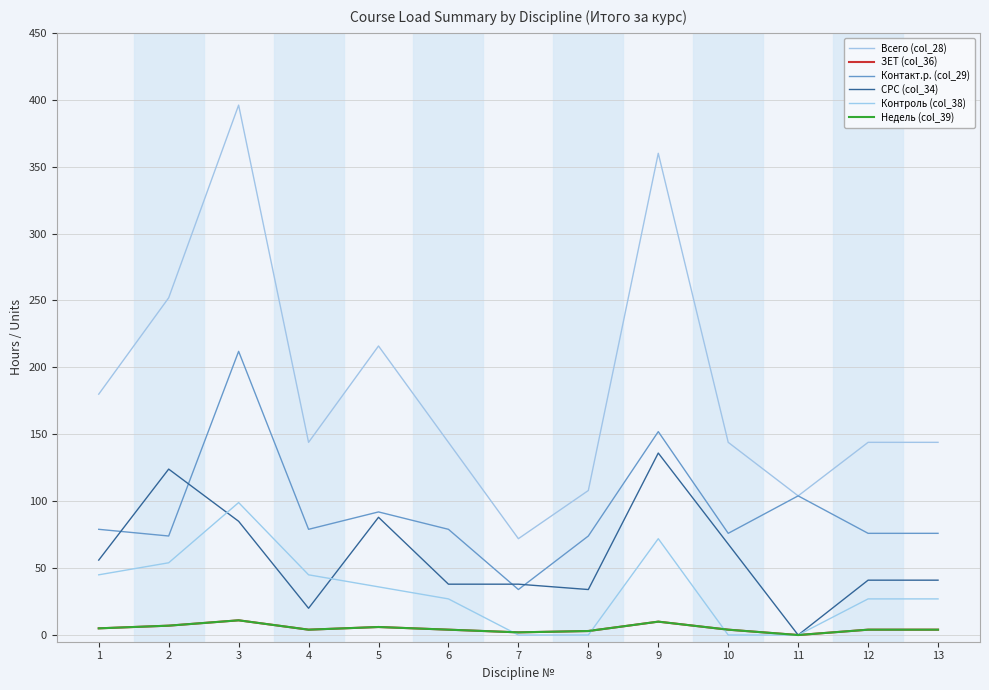

Is this an area chart (filled region under the line)?

No